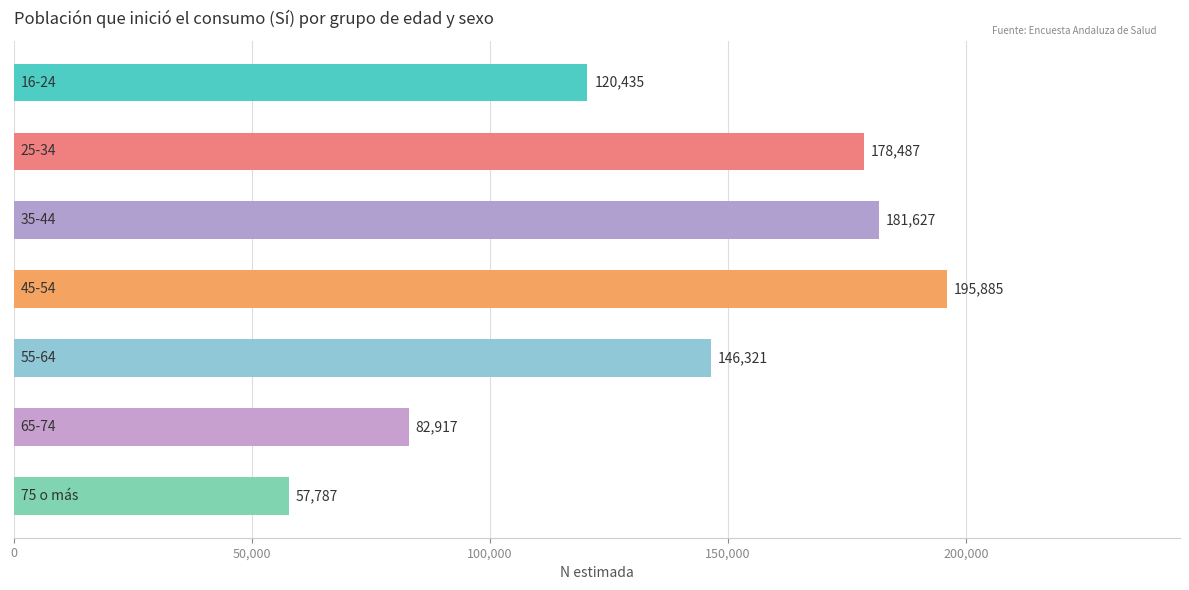

What is the value of the 6th bar from the top?

82917